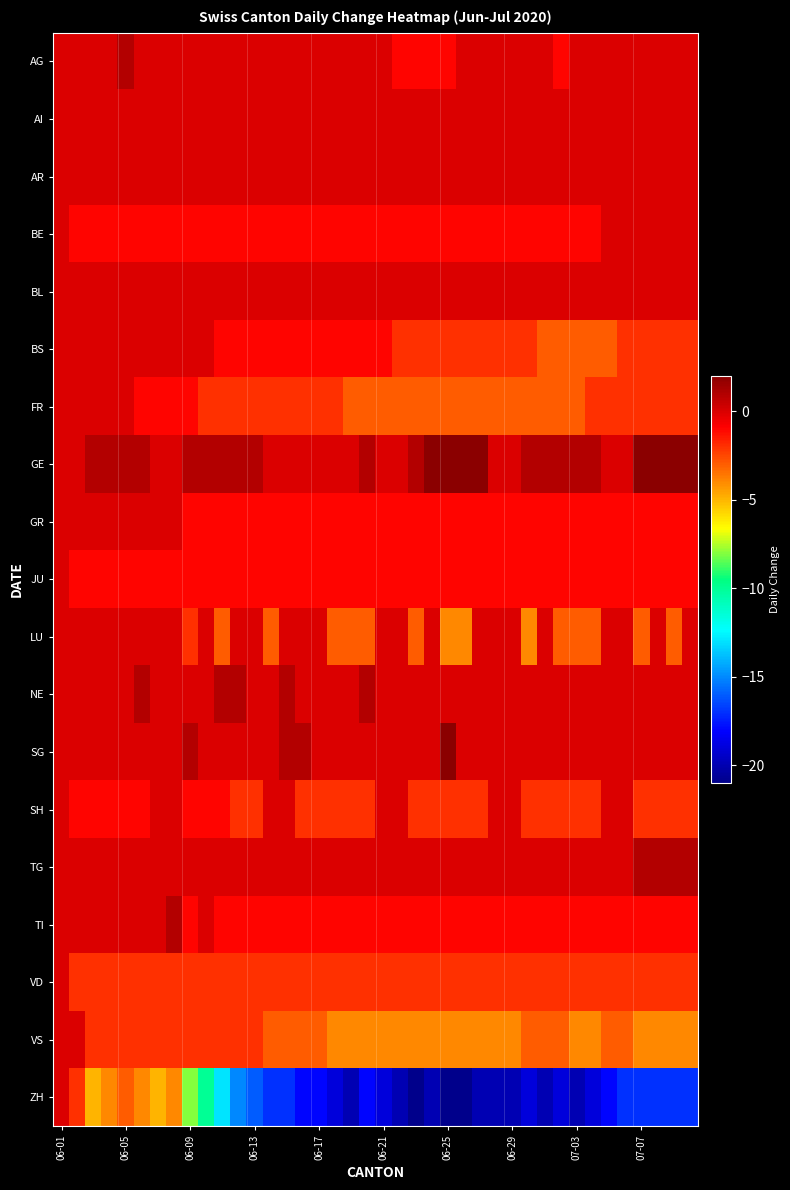

At which category is the sum across all series the highest?

06-01